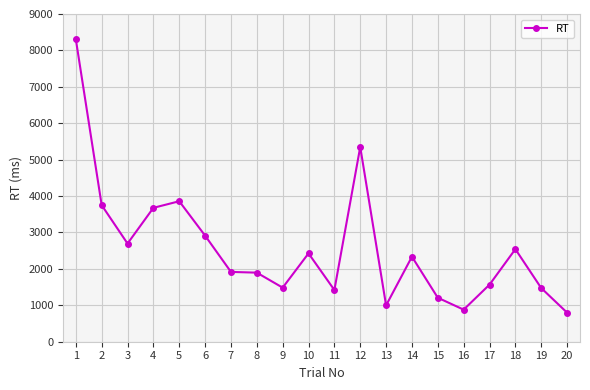

What is the sum of the values at 4 and 12?

9025